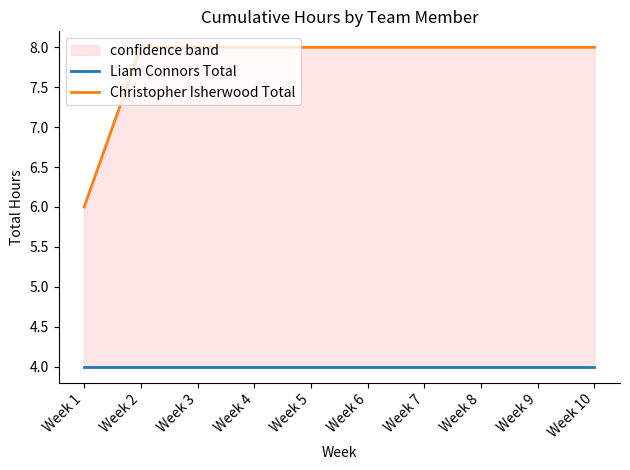

Is it true that Liam Connors Total equals 4 at Week 4?

True